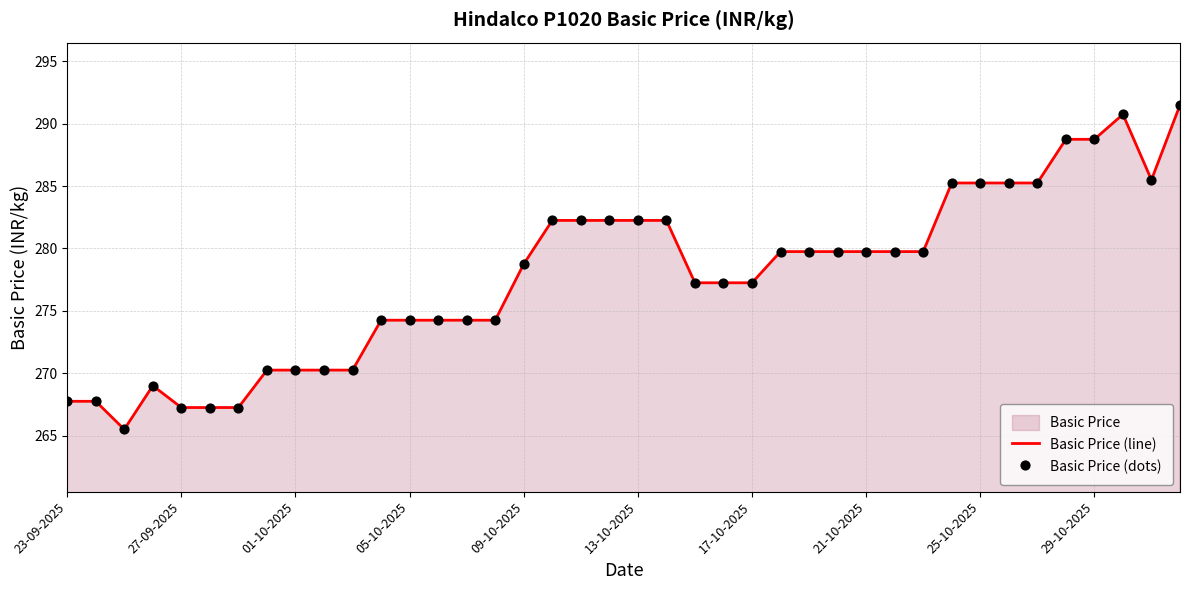

What is the difference between the maximum and minimum values?

26.0